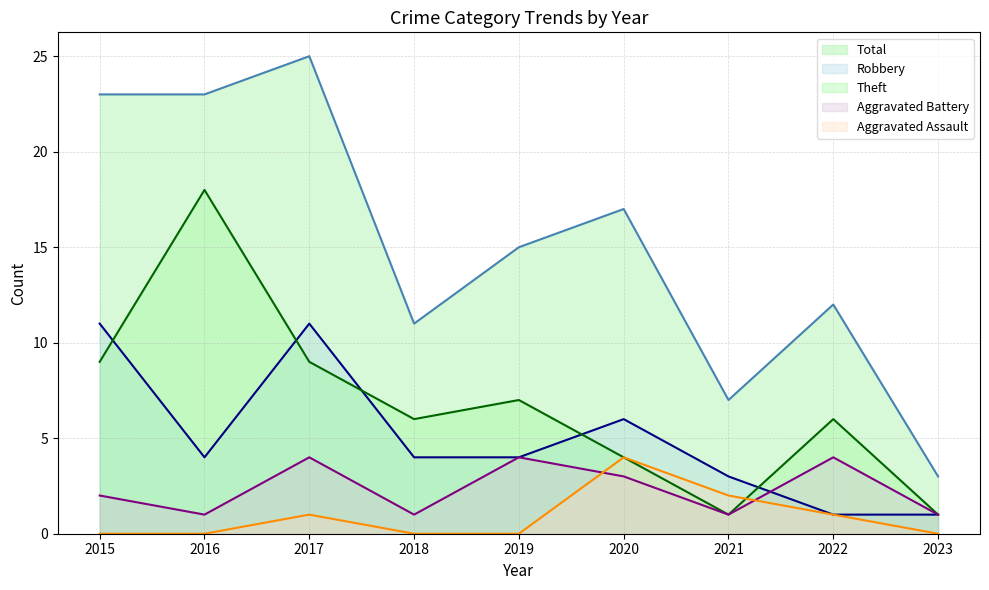

What is the total value across all series at 2018?

22